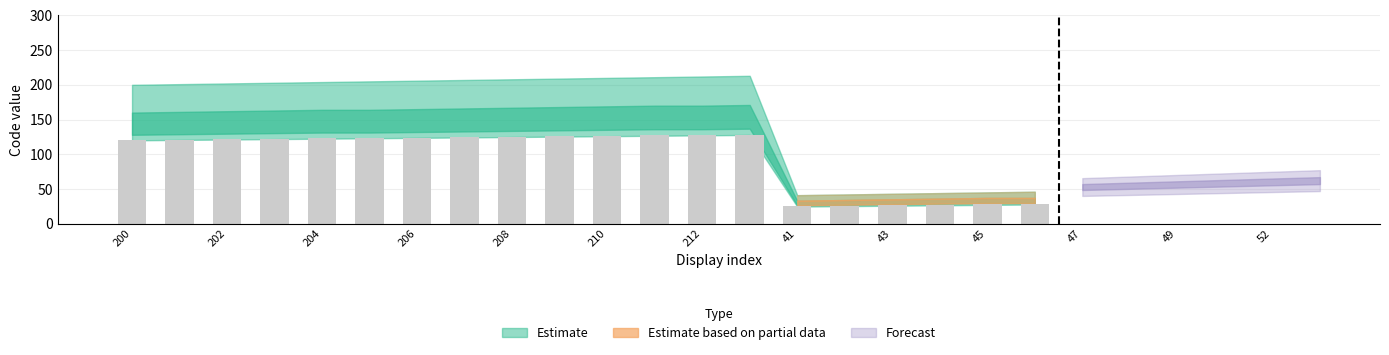

What is the smallest value displayed?

24.8